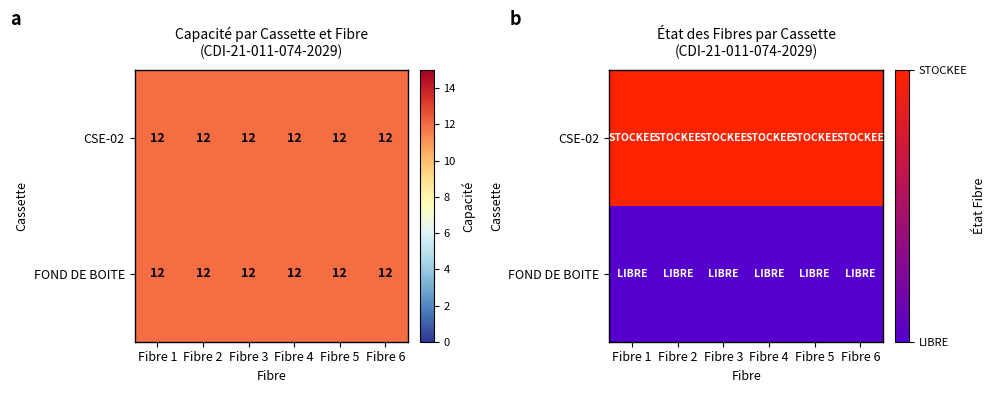

What is the sum of all CSE-02 values?

6